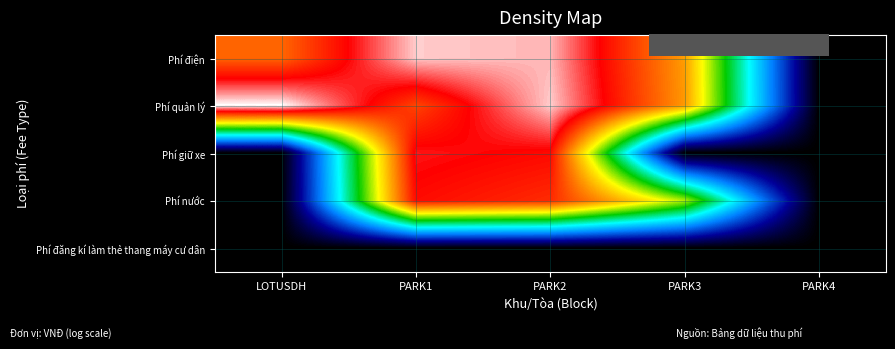

Reading left to right, extract all data points from this chart.

Phí điện: LOTUSDH=6.3	PARK1=8.0	PARK2=7.9	PARK3=5.9	PARK4=0.0
Phí quản lý: LOTUSDH=8.2	PARK1=6.6	PARK2=8.0	PARK3=5.9	PARK4=0.0
Phí giữ xe: LOTUSDH=0.0	PARK1=7.2	PARK2=7.1	PARK3=0.0	PARK4=0.0
Phí nước: LOTUSDH=0.0	PARK1=7.1	PARK2=6.8	PARK3=4.8	PARK4=0.0
Phí đăng kí làm thẻ thang máy cư dân: LOTUSDH=0.0	PARK1=0.0	PARK2=0.0	PARK3=0.0	PARK4=0.0